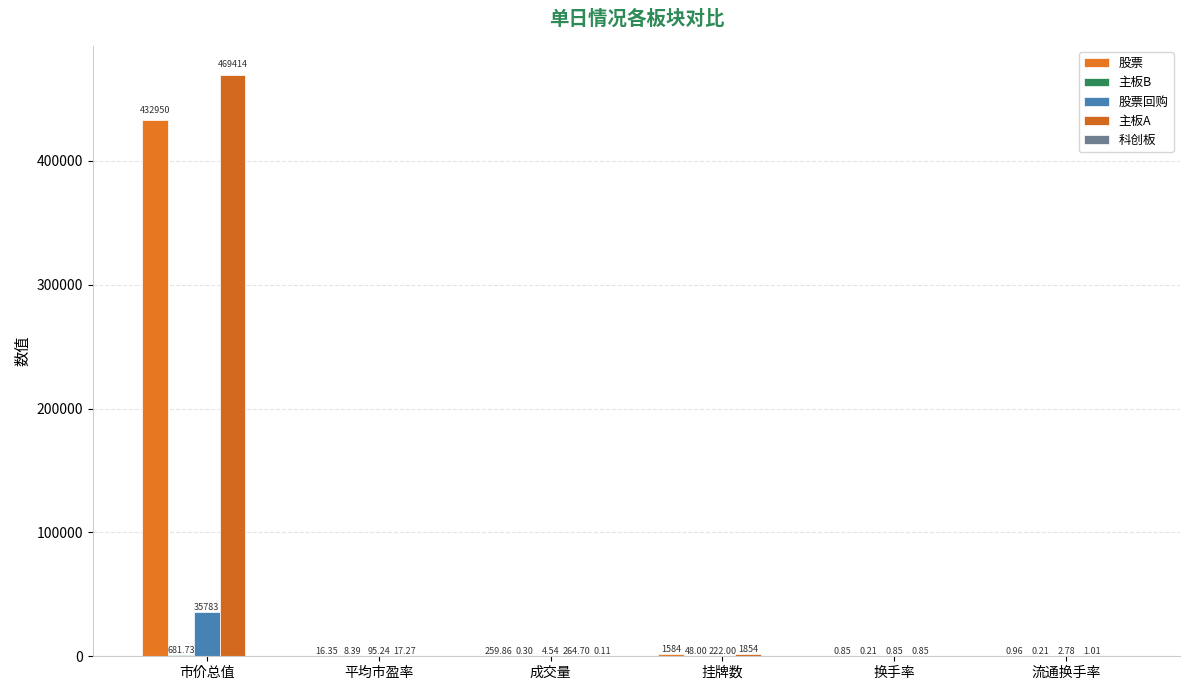

Are the bars horizontal?

No